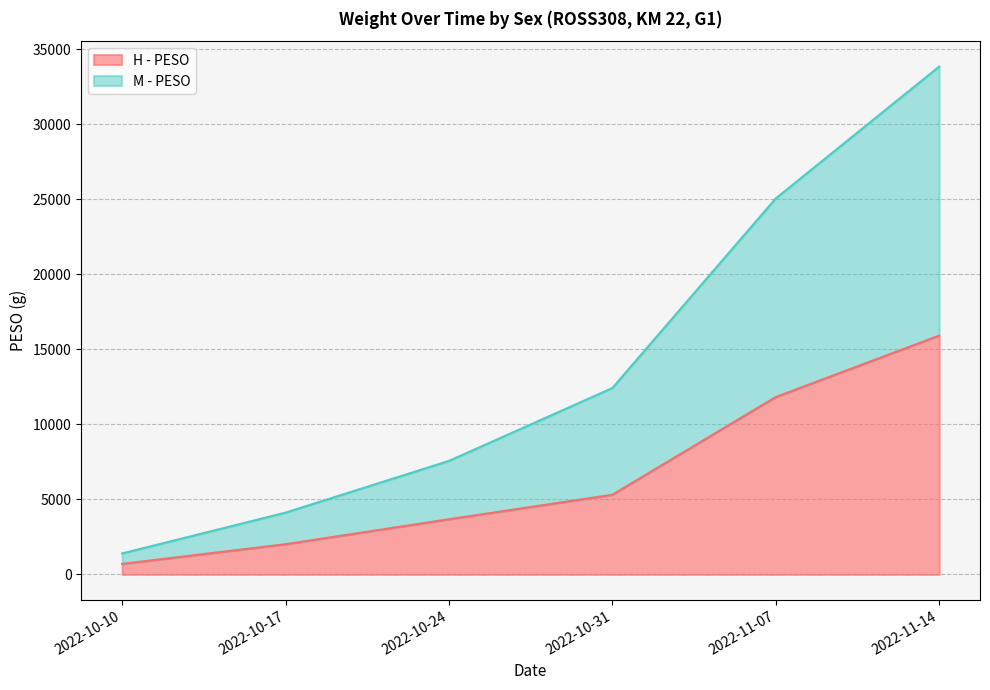

What is the sum of the M - PESO values at 2022-10-17 and 2022-10-31?

16549